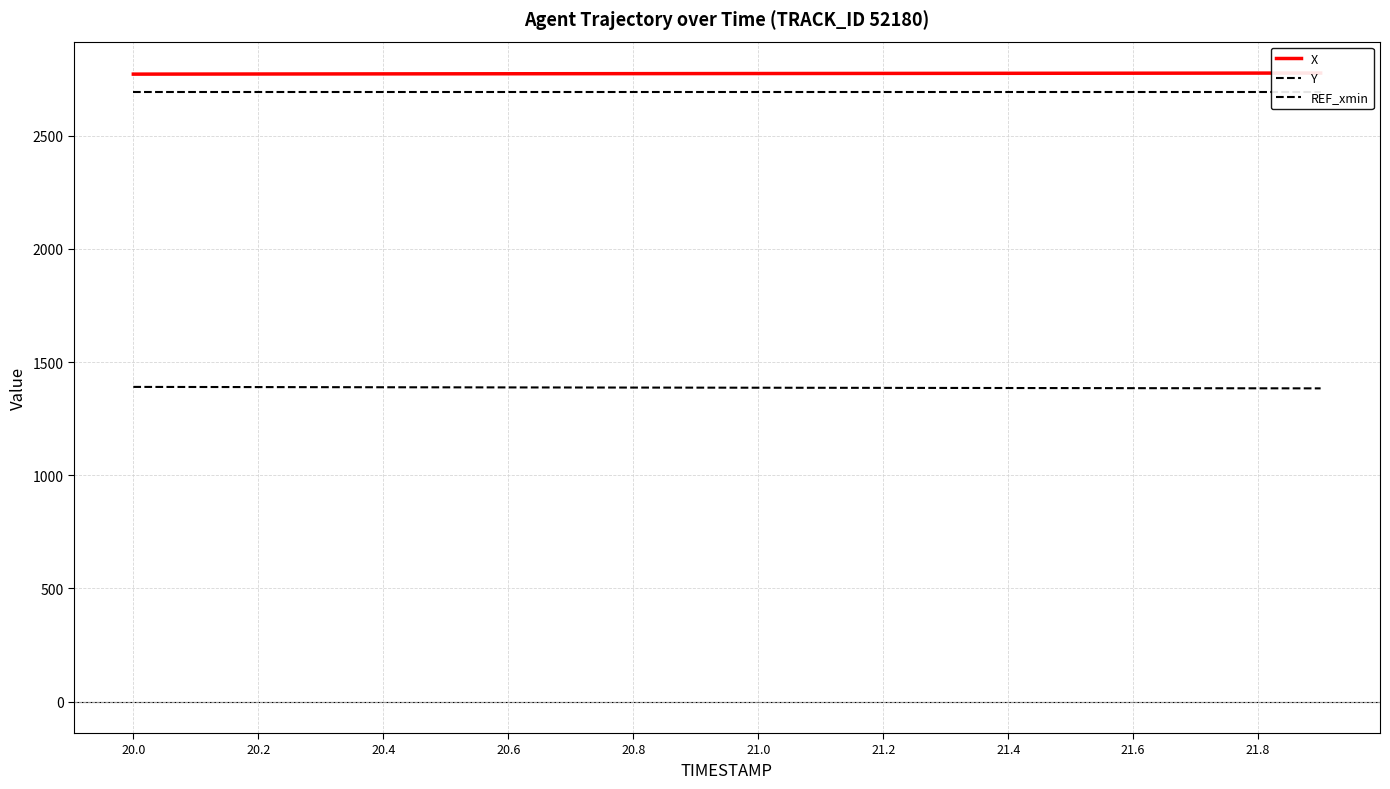

Reading left to right, transcribe all the data shown in this chart.

X: 2772.7	2773.0	2773.3	2773.6	2773.8	2774.1	2774.4	2774.6	2774.9	2775.1	2775.4	2775.6	2775.9	2776.1	2776.3	2776.6	2776.8	2777.0	2777.3	2777.5
Y: 1390.6	1390.2	1389.8	1389.5	1389.1	1388.7	1388.4	1388.0	1387.7	1387.3	1387.0	1386.7	1386.3	1386.0	1385.7	1385.4	1385.1	1384.8	1384.4	1384.1
REF_xmin: 2695.6	2695.6	2695.6	2695.6	2695.6	2695.6	2695.6	2695.6	2695.6	2695.6	2695.6	2695.6	2695.6	2695.6	2695.6	2695.6	2695.6	2695.6	2695.6	2695.6